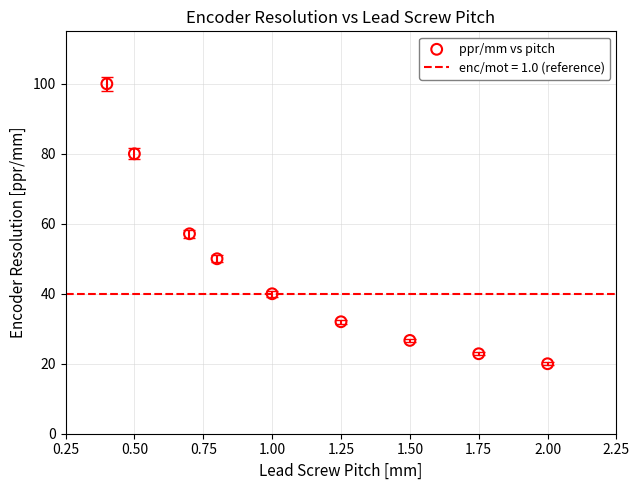

What is the average X value?

1.1